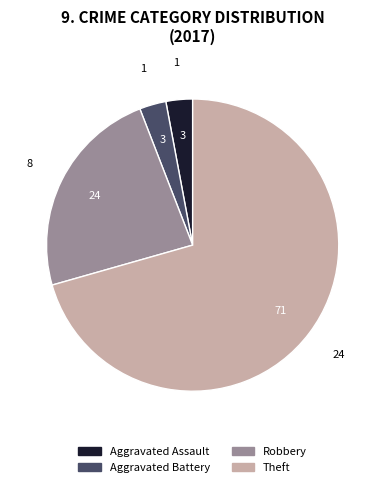

True or false: Robbery accounts for 31% of the total.

False